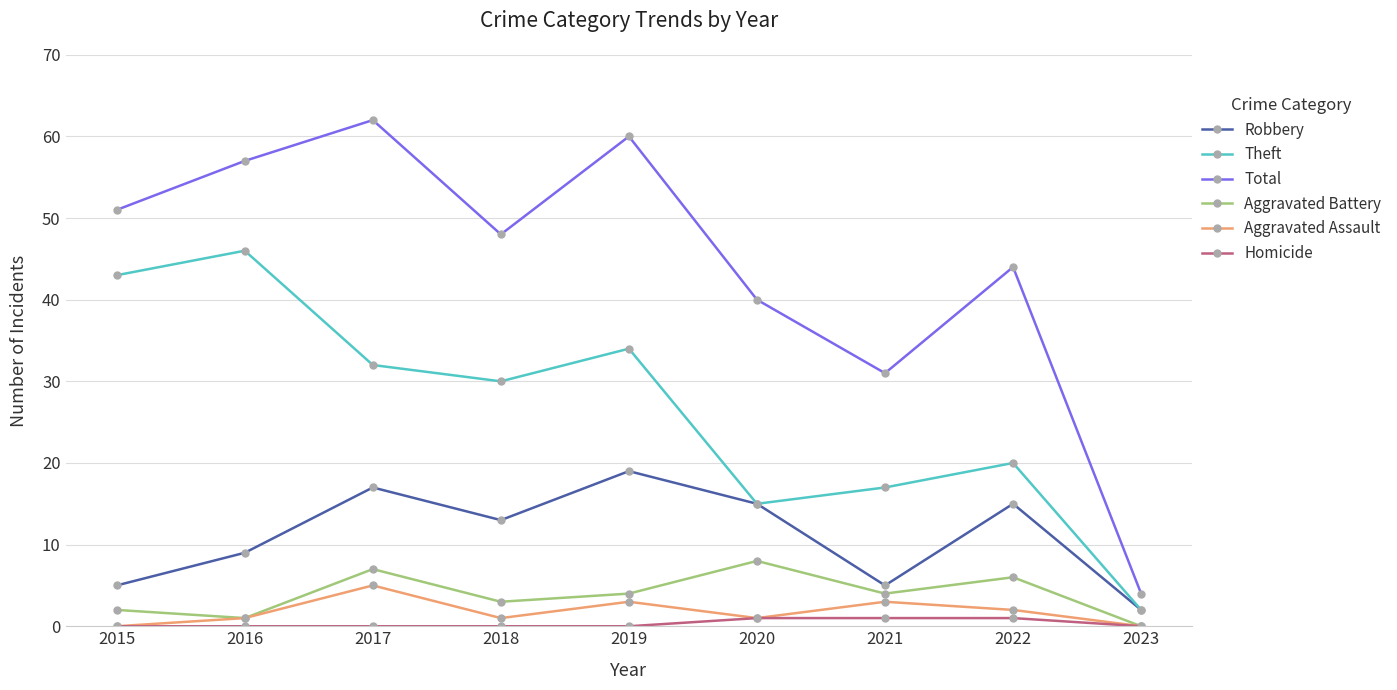

Reading right to left, what are all the values shown in this chart?

Robbery: 2023=2	2022=15	2021=5	2020=15	2019=19	2018=13	2017=17	2016=9	2015=5
Theft: 2023=2	2022=20	2021=17	2020=15	2019=34	2018=30	2017=32	2016=46	2015=43
Total: 2023=4	2022=44	2021=31	2020=40	2019=60	2018=48	2017=62	2016=57	2015=51
Aggravated Battery: 2023=0	2022=6	2021=4	2020=8	2019=4	2018=3	2017=7	2016=1	2015=2
Aggravated Assault: 2023=0	2022=2	2021=3	2020=1	2019=3	2018=1	2017=5	2016=1	2015=0
Homicide: 2023=0	2022=1	2021=1	2020=1	2019=0	2018=0	2017=0	2016=0	2015=0